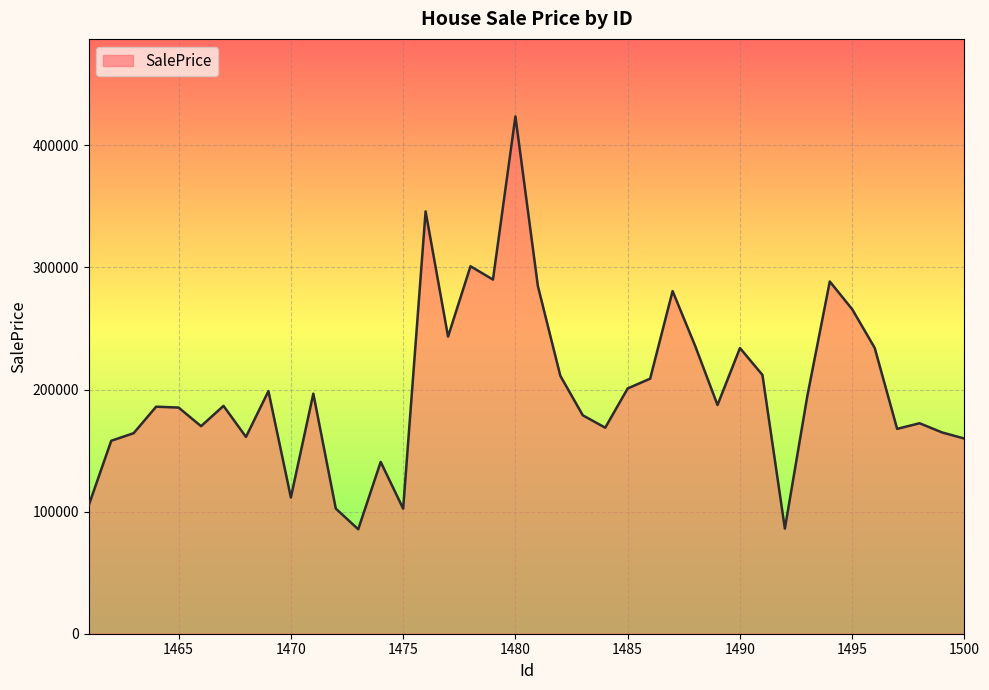

What is the difference between the maximum and minimum values?

338131.6